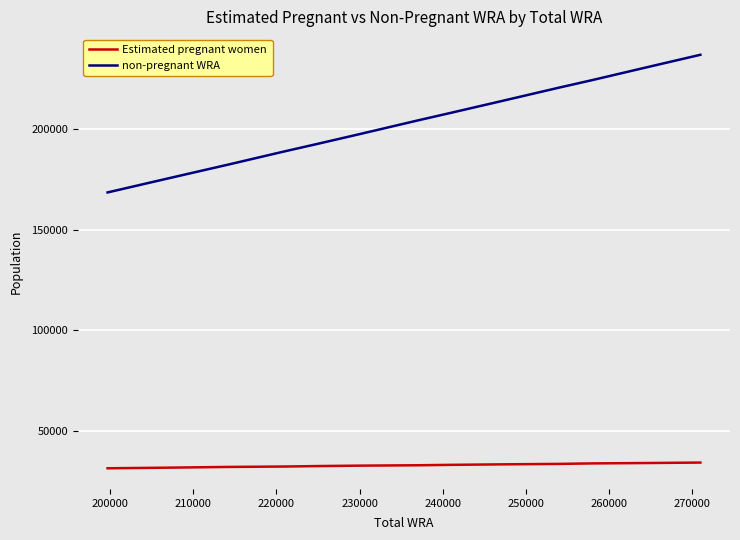

Rank the series by their maximum value, from highest to lowest.

non-pregnant WRA, Estimated pregnant women